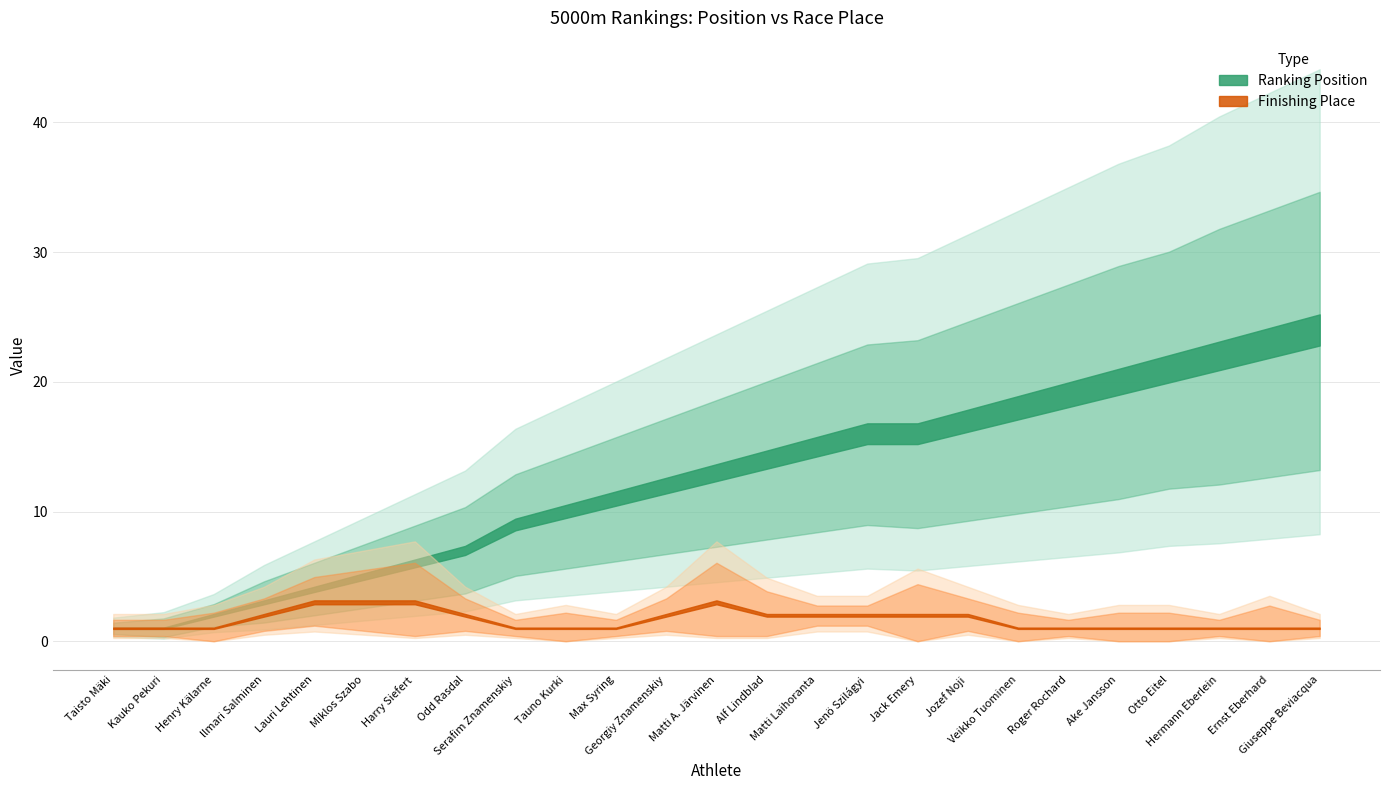

How many series are shown in this chart?

2